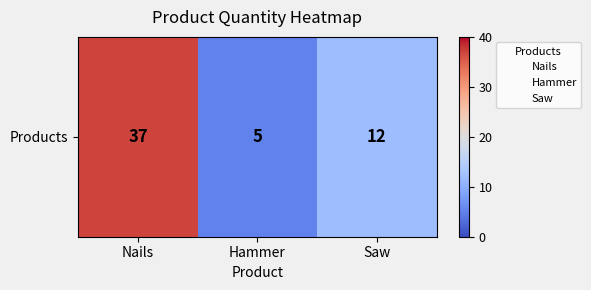

List the labels in order of value, smallest first.

Hammer, Saw, Nails